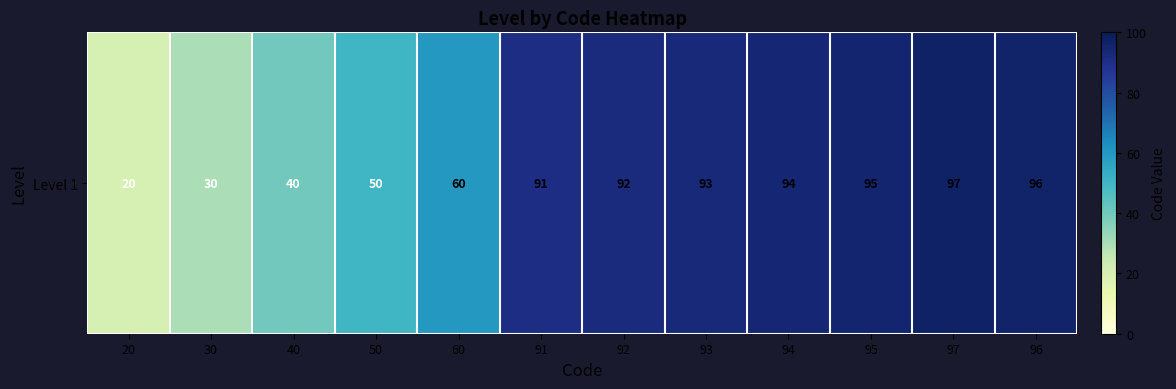

Rank the categories by value from highest to lowest.

97, 96, 95, 94, 93, 92, 91, 60, 50, 40, 30, 20